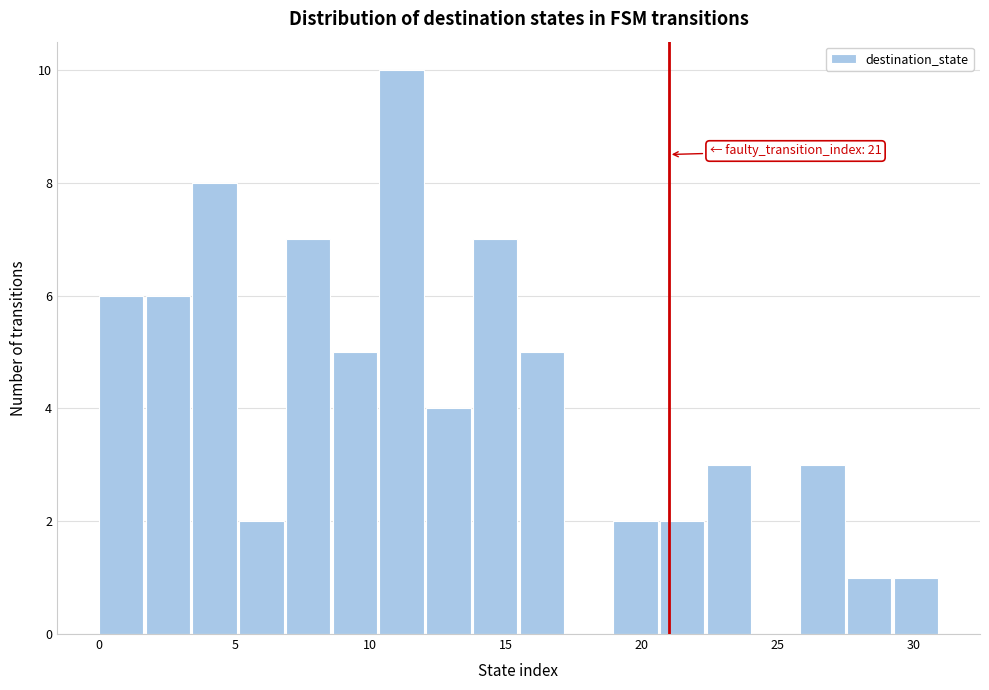

Read against the x-axis, roughly where is the centre of the tallest bar?

11.0